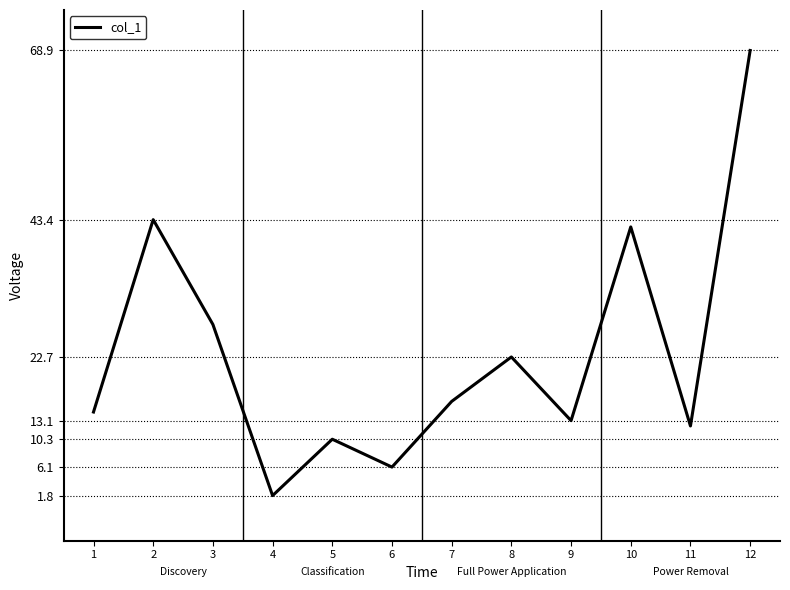

List the labels in order of value, largest first.

12, 2, 10, 3, 8, 7, 1, 9, 11, 5, 6, 4